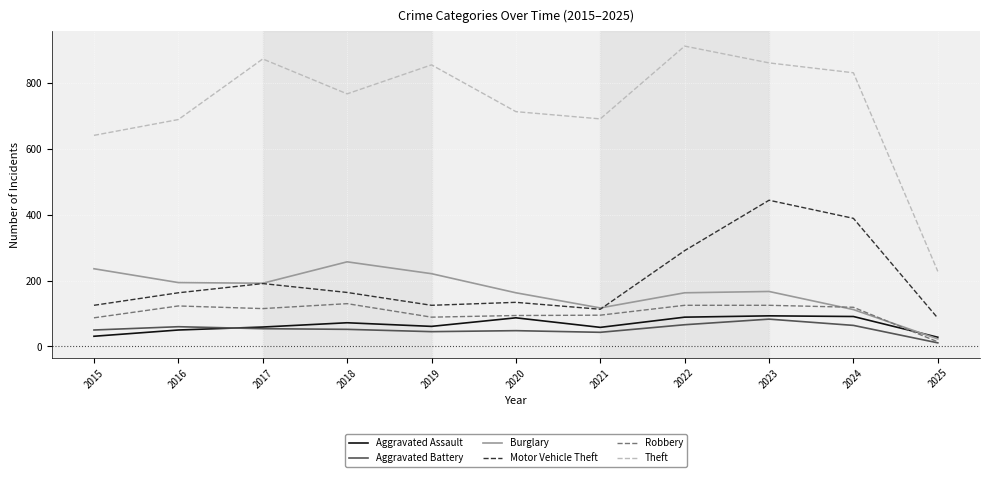

At which category is the sum across all series the highest?

2023